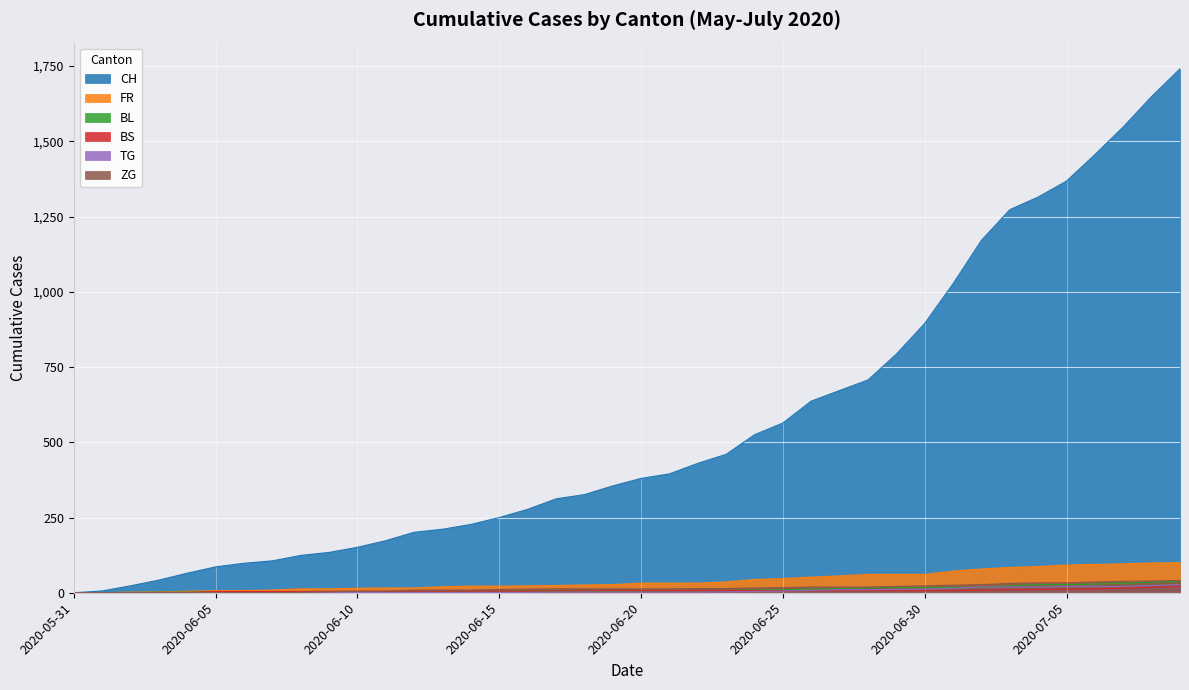

How many data points in BS are above 7?

8